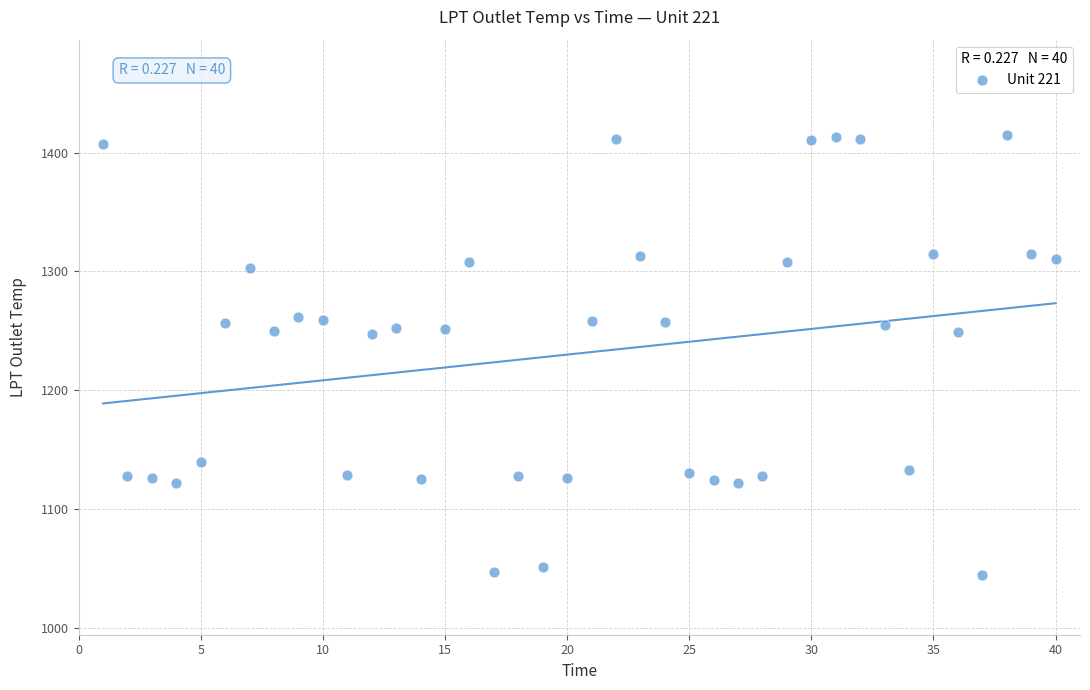

What is the range of X values (max minus min)?

39.0